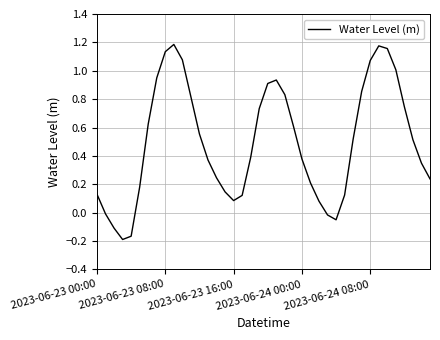

What is the label of the 16th point from the left?

15